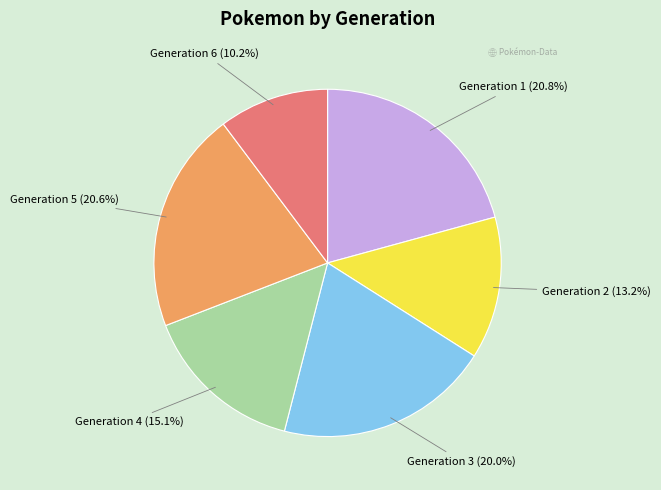

Does any single category account for the majority?

No